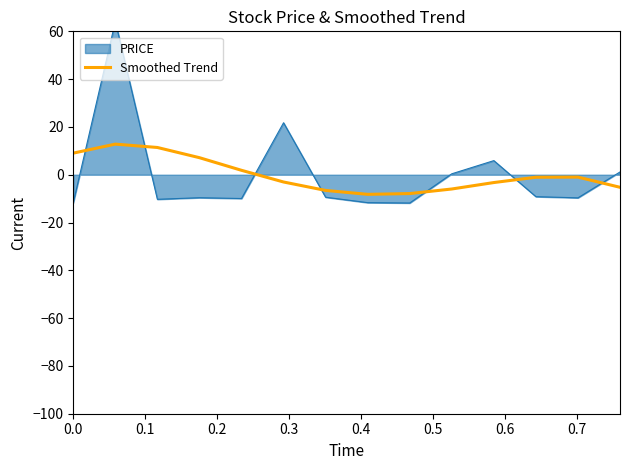

How many lines are shown in the chart?

1